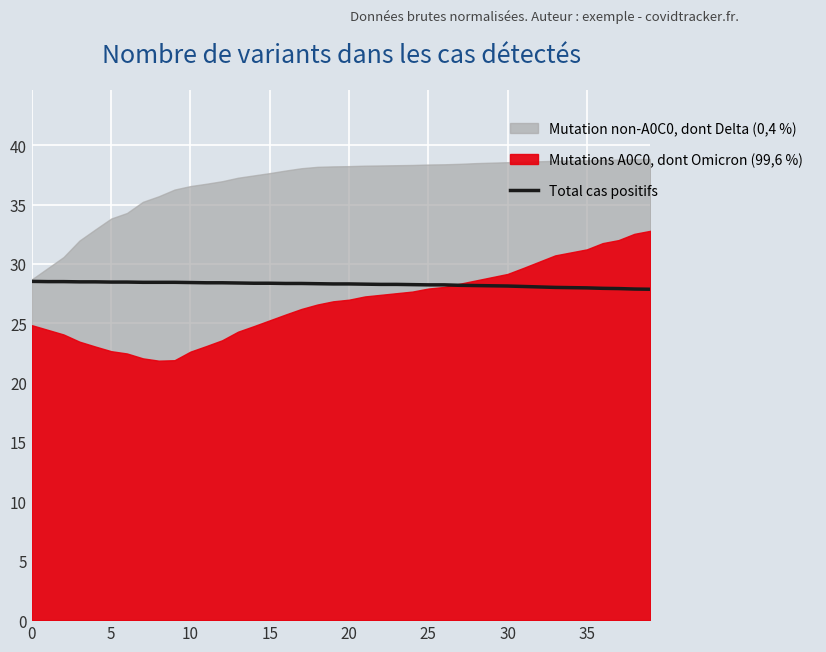

What is the label of the 27th point from the left?

26